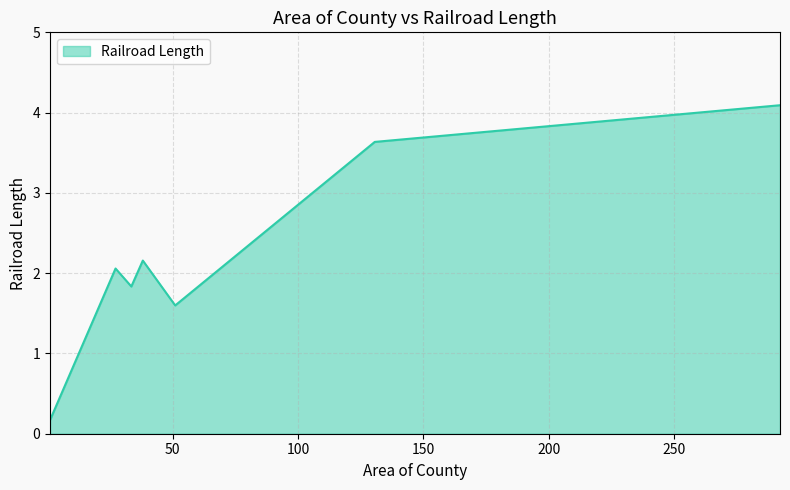

What is the greatest value displayed?

4.1